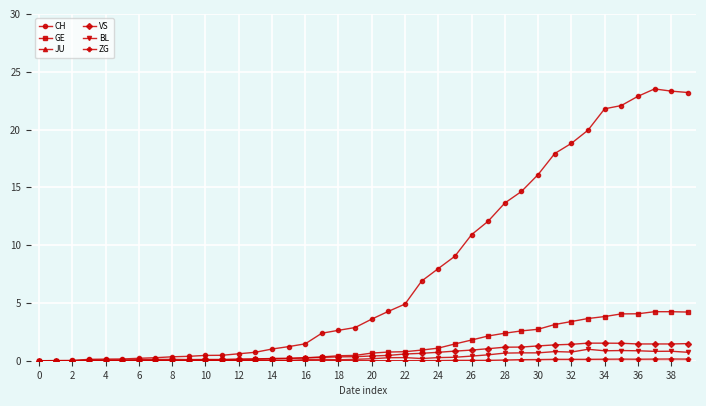

What is the maximum value shown in the chart?

23.5